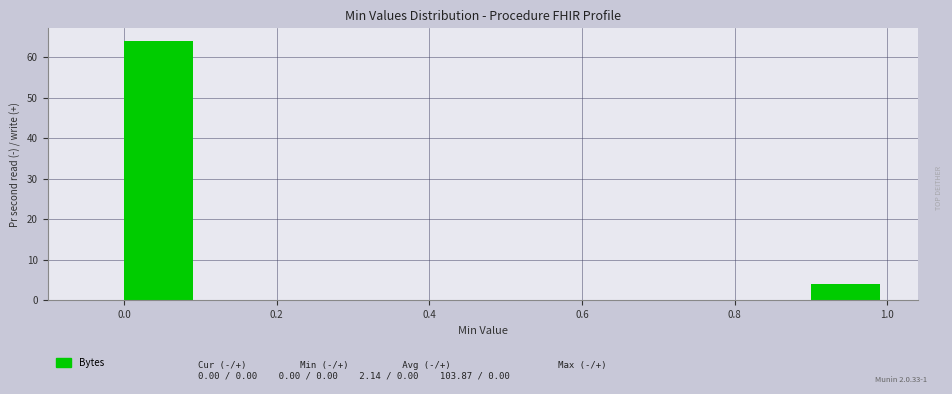

What is the height of the bar covering 0.0 to 0.1 on the x-axis? The values are not printed on the chart, so give them approximately, as read against the axis.

64